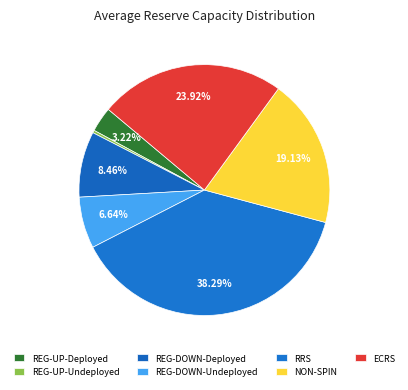

What percentage is the REG-DOWN-Deployed slice, to the nearest percent?

8%